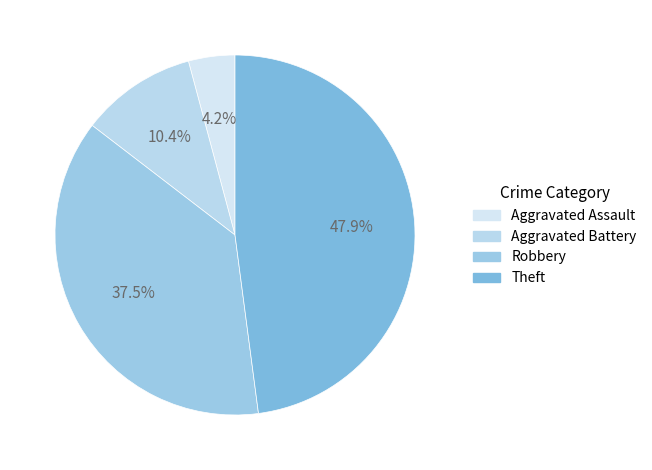

To the nearest percent, what is the difference between the Aggravated Assault and Theft slice percentages?

44%